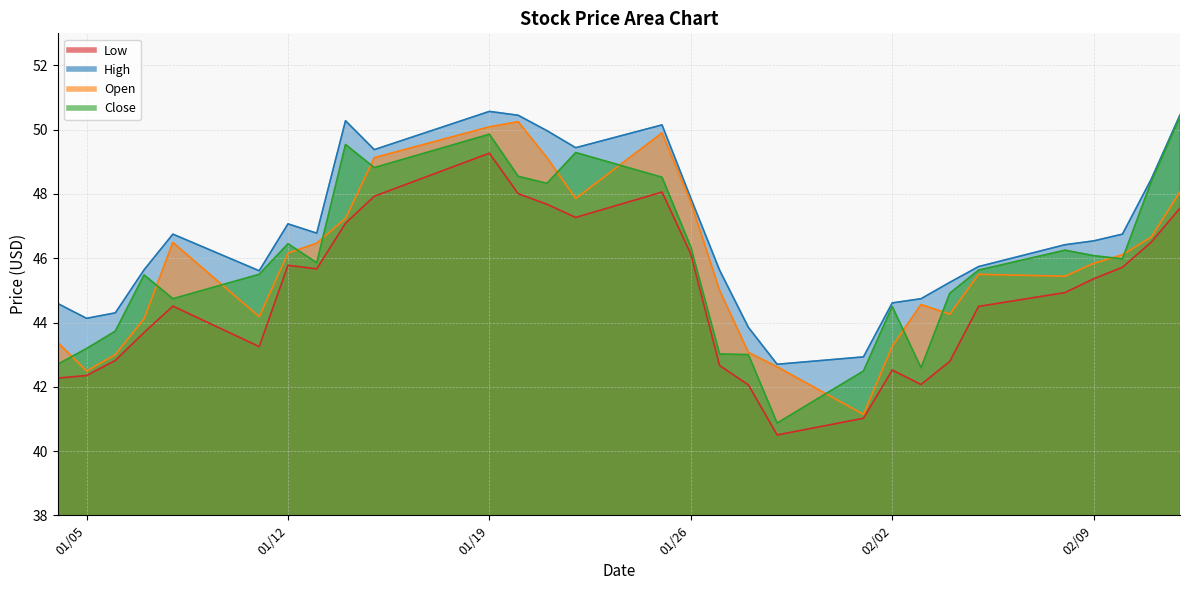

Reading left to right, list all the values displayed in this chart.

Low: 42.3	42.4	42.8	43.7	44.5	43.2	45.8	45.7	47.1	47.9	49.3	48.0	47.7	47.3	48.1	46.1	42.7	42.1	40.5	41.0	42.5	42.1	42.8	44.5	44.9	45.4	45.7	46.5	47.6
High: 44.6	44.1	44.3	45.6	46.8	45.6	47.1	46.8	50.3	49.4	50.6	50.5	50.0	49.4	50.1	47.9	45.6	43.9	42.7	42.9	44.6	44.7	45.2	45.7	46.4	46.5	46.8	48.5	50.5
Open: 43.4	42.5	43.0	44.1	46.5	44.2	46.2	46.5	47.2	49.1	50.1	50.2	49.1	47.9	49.9	47.8	45.0	43.1	42.6	41.1	43.3	44.6	44.3	45.5	45.4	45.8	46.1	46.7	48.1
Close: 42.7	43.2	43.7	45.5	44.7	45.5	46.5	45.9	49.5	48.8	49.9	48.5	48.3	49.3	48.5	46.4	43.0	43.0	40.9	42.5	44.5	42.6	44.9	45.6	46.2	46.1	46.0	48.4	50.4